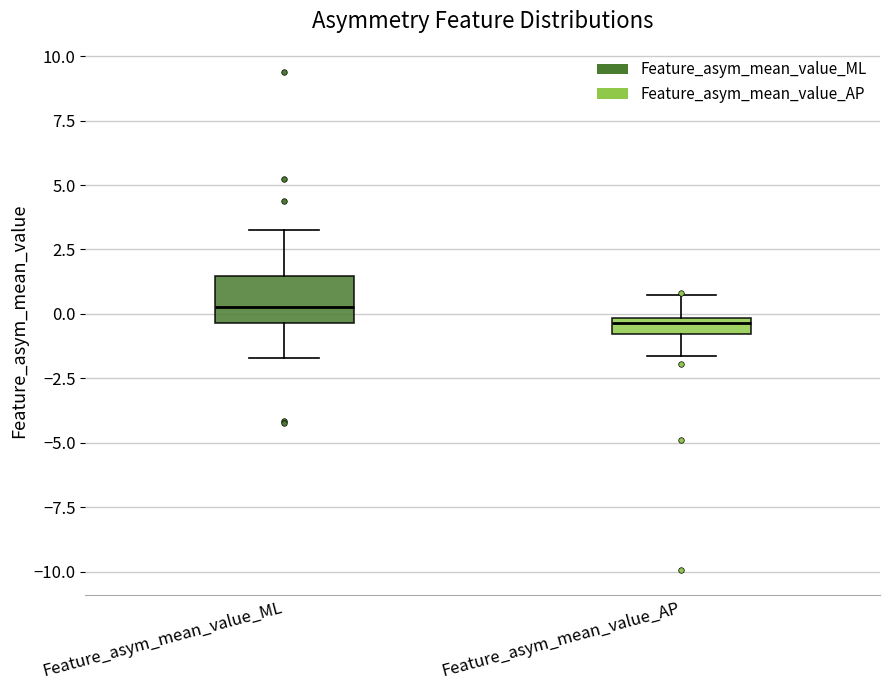

Where does the lower whisker of the box for Feature_asym_mean_value_AP end on the y-axis? The values are not printed on the chart, so give them approximately, as read against the axis.

-1.5